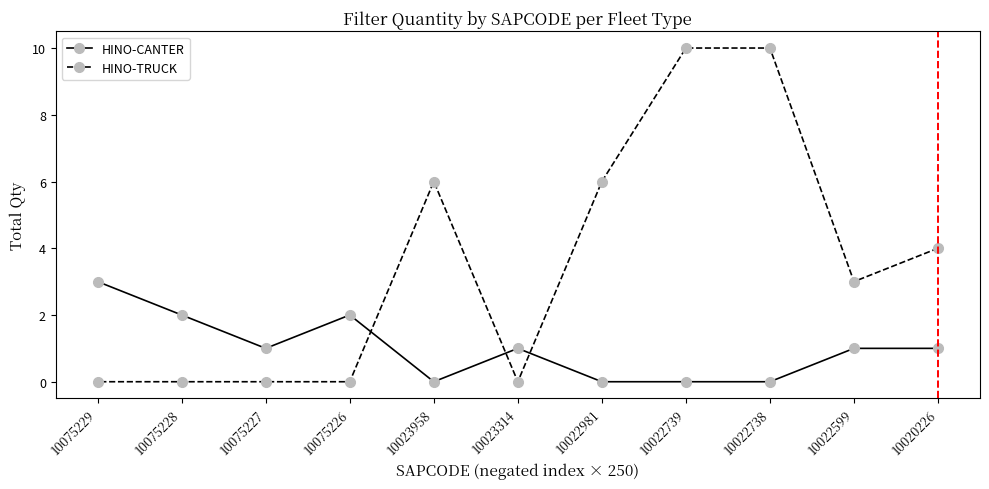

Does the chart display data point markers on the line(s)?

Yes